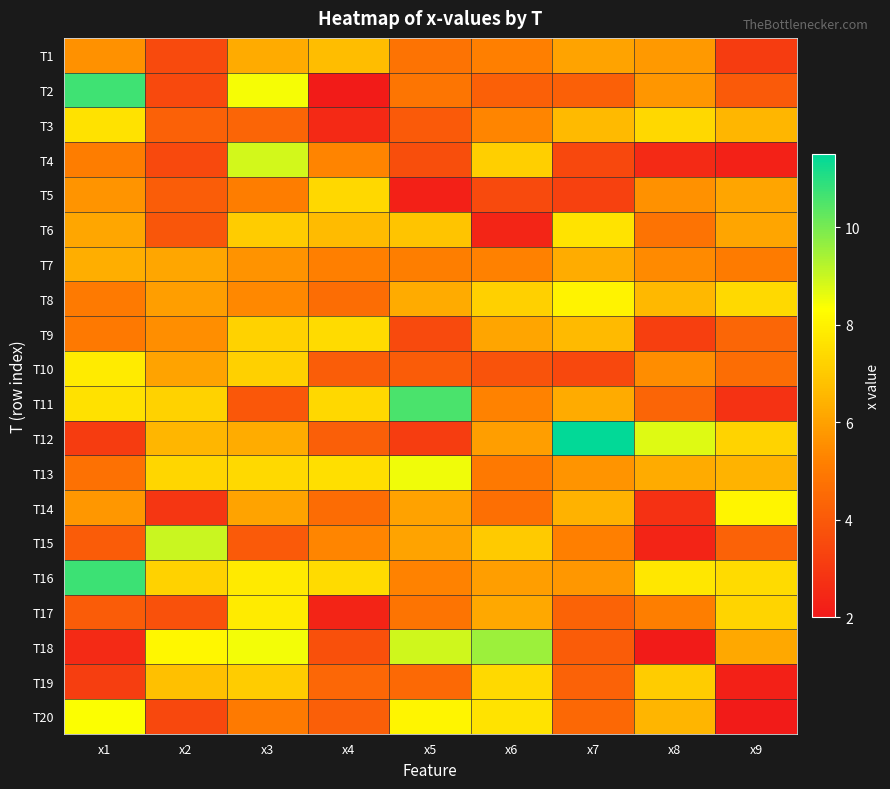

What is the total value across all series at x7?

113.6